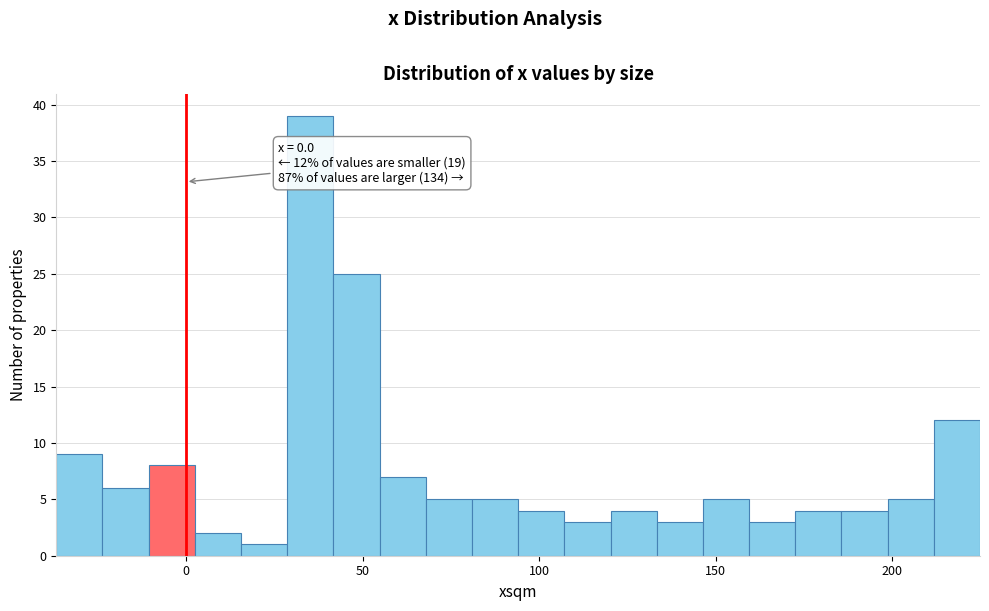

Read against the x-axis, roughly where is the centre of the tallest bar?

35